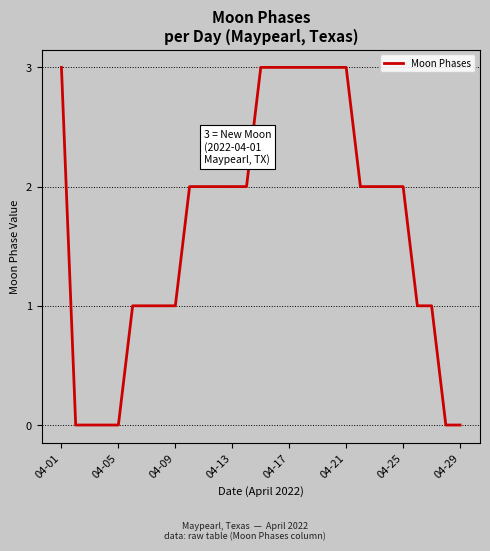

What is the maximum value shown in the chart?

3